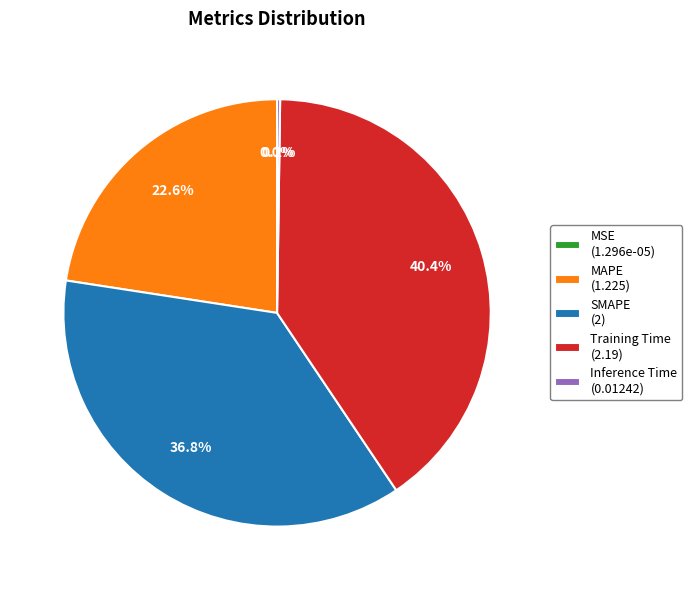

True or false: SMAPE accounts for 51% of the total.

False